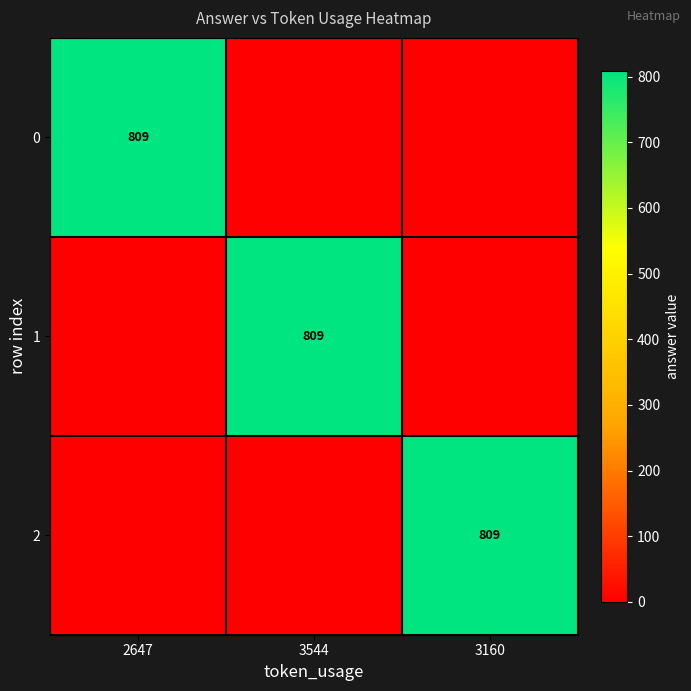

True or false: 2 has a value of 809 at 3160.

True